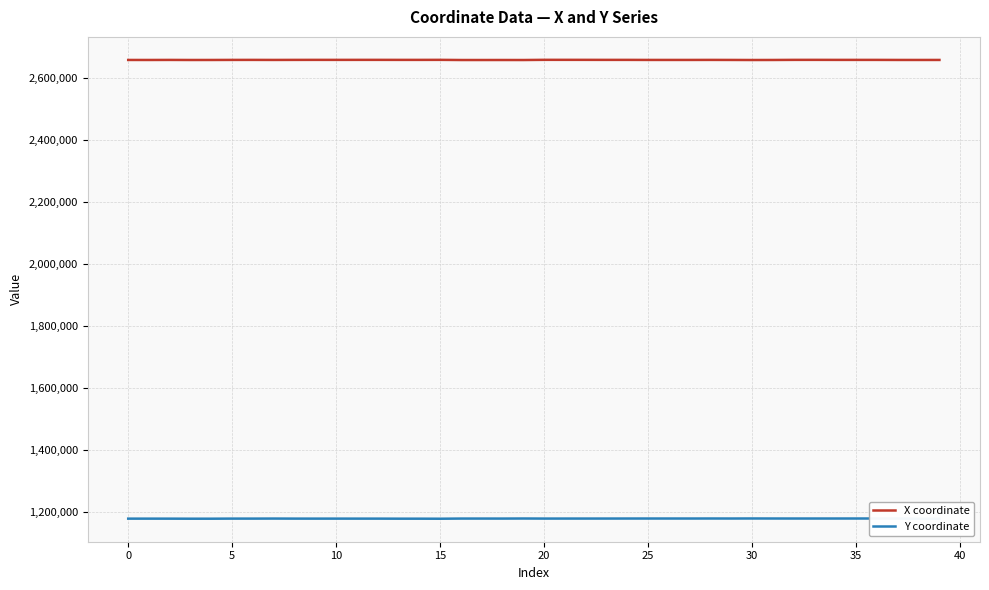

At how many categories does at least one series exceed 1847209?

40